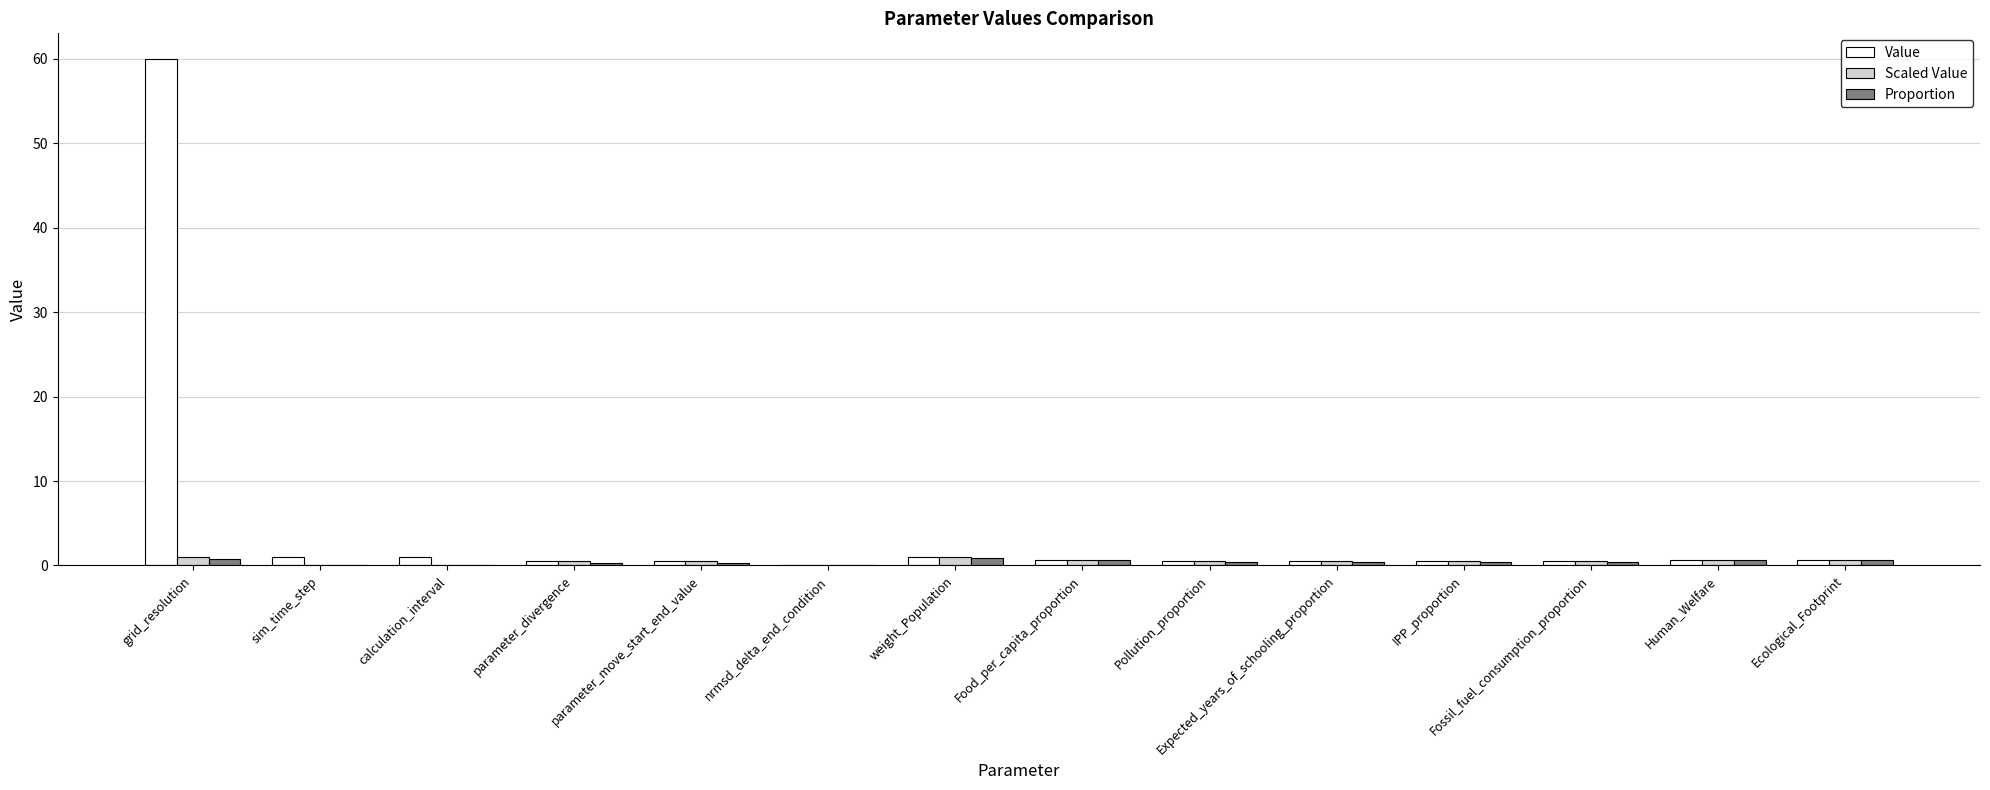

The value of Value at grid_resolution is 29.6. True or false?

False